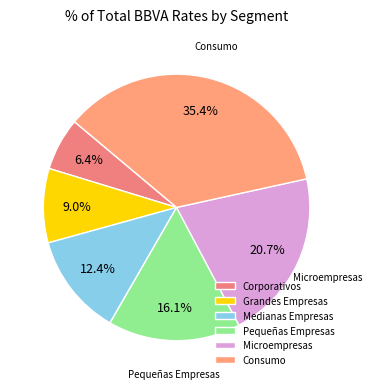

Rank the categories by value from highest to lowest.

Consumo, Microempresas, Pequeñas Empresas, Medianas Empresas, Grandes Empresas, Corporativos